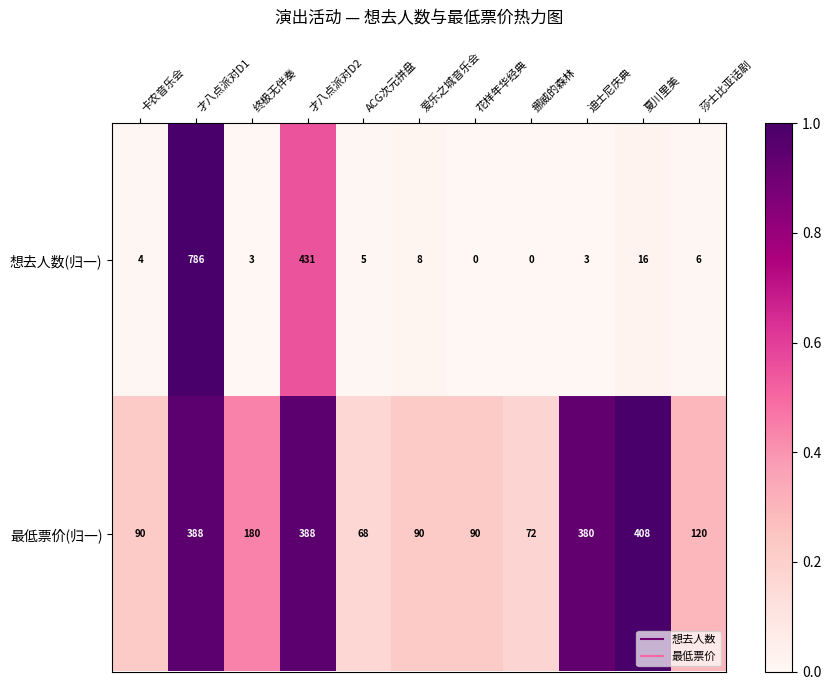

At which category is the sum across all series the highest?

才八点派对D1